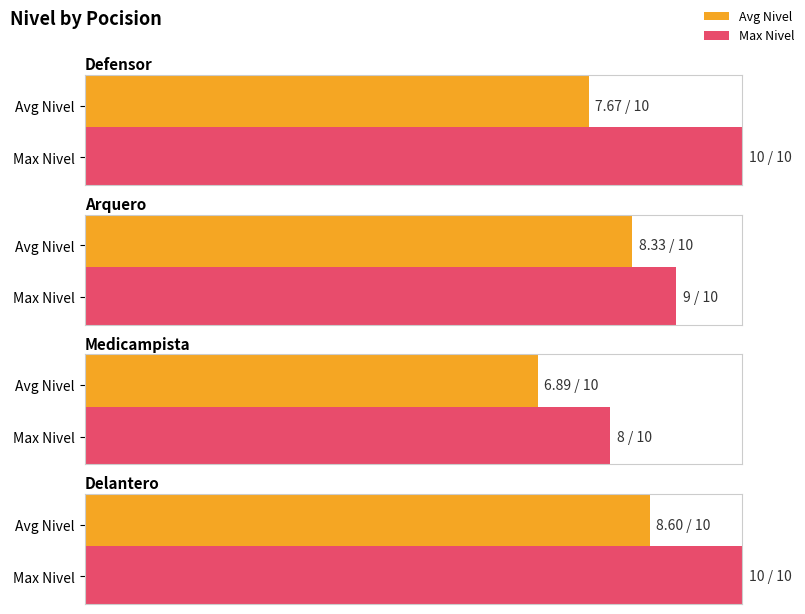

Is it true that Max Nivel equals 10.0 at Defensor?

True